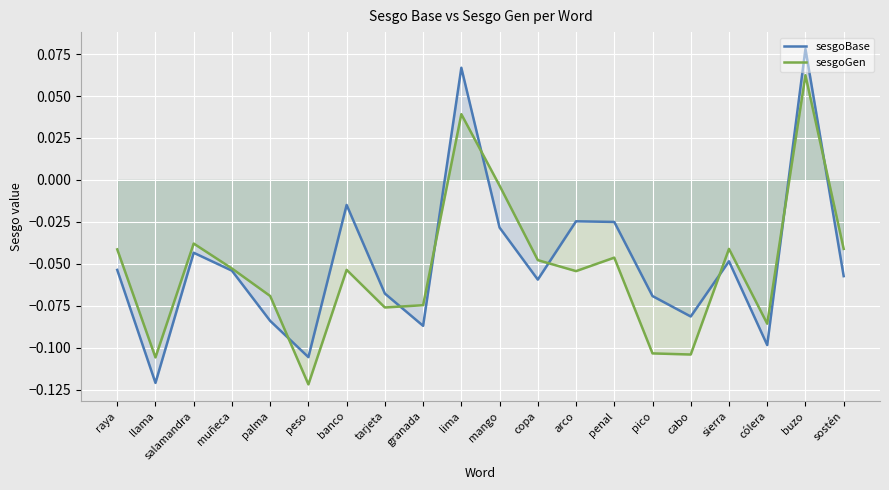

Which series ends up on top after the final intersection of sesgoBase and sesgoGen?

sesgoGen